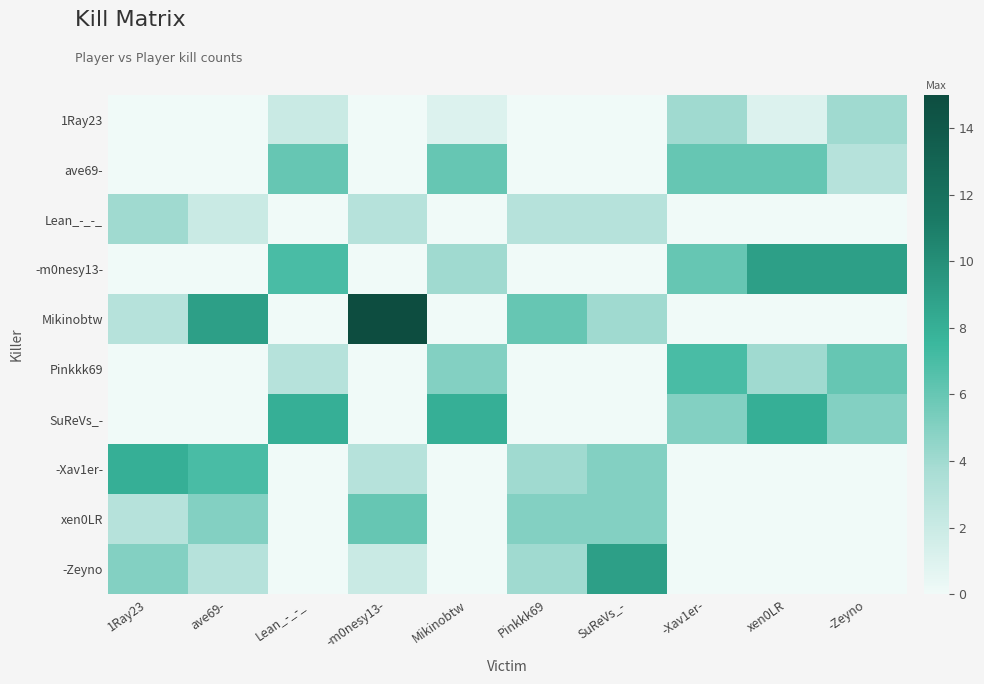

Reading left to right, extract all data points from this chart.

1Ray23: 1Ray23=0	ave69-=0	Lean_-_-_=2	-m0nesy13-=0	Mikinobtw=1	Pinkkk69=0	SuReVs_-=0	-Xav1er-=4	xen0LR=1	-Zeyno=4
ave69-: 1Ray23=0	ave69-=0	Lean_-_-_=6	-m0nesy13-=0	Mikinobtw=6	Pinkkk69=0	SuReVs_-=0	-Xav1er-=6	xen0LR=6	-Zeyno=3
Lean_-_-_: 1Ray23=4	ave69-=2	Lean_-_-_=0	-m0nesy13-=3	Mikinobtw=0	Pinkkk69=3	SuReVs_-=3	-Xav1er-=0	xen0LR=0	-Zeyno=0
-m0nesy13-: 1Ray23=0	ave69-=0	Lean_-_-_=7	-m0nesy13-=0	Mikinobtw=4	Pinkkk69=0	SuReVs_-=0	-Xav1er-=6	xen0LR=9	-Zeyno=9
Mikinobtw: 1Ray23=3	ave69-=9	Lean_-_-_=0	-m0nesy13-=15	Mikinobtw=0	Pinkkk69=6	SuReVs_-=4	-Xav1er-=0	xen0LR=0	-Zeyno=0
Pinkkk69: 1Ray23=0	ave69-=0	Lean_-_-_=3	-m0nesy13-=0	Mikinobtw=5	Pinkkk69=0	SuReVs_-=0	-Xav1er-=7	xen0LR=4	-Zeyno=6
SuReVs_-: 1Ray23=0	ave69-=0	Lean_-_-_=8	-m0nesy13-=0	Mikinobtw=8	Pinkkk69=0	SuReVs_-=0	-Xav1er-=5	xen0LR=8	-Zeyno=5
-Xav1er-: 1Ray23=8	ave69-=7	Lean_-_-_=0	-m0nesy13-=3	Mikinobtw=0	Pinkkk69=4	SuReVs_-=5	-Xav1er-=0	xen0LR=0	-Zeyno=0
xen0LR: 1Ray23=3	ave69-=5	Lean_-_-_=0	-m0nesy13-=6	Mikinobtw=0	Pinkkk69=5	SuReVs_-=5	-Xav1er-=0	xen0LR=0	-Zeyno=0
-Zeyno: 1Ray23=5	ave69-=3	Lean_-_-_=0	-m0nesy13-=2	Mikinobtw=0	Pinkkk69=4	SuReVs_-=9	-Xav1er-=0	xen0LR=0	-Zeyno=0